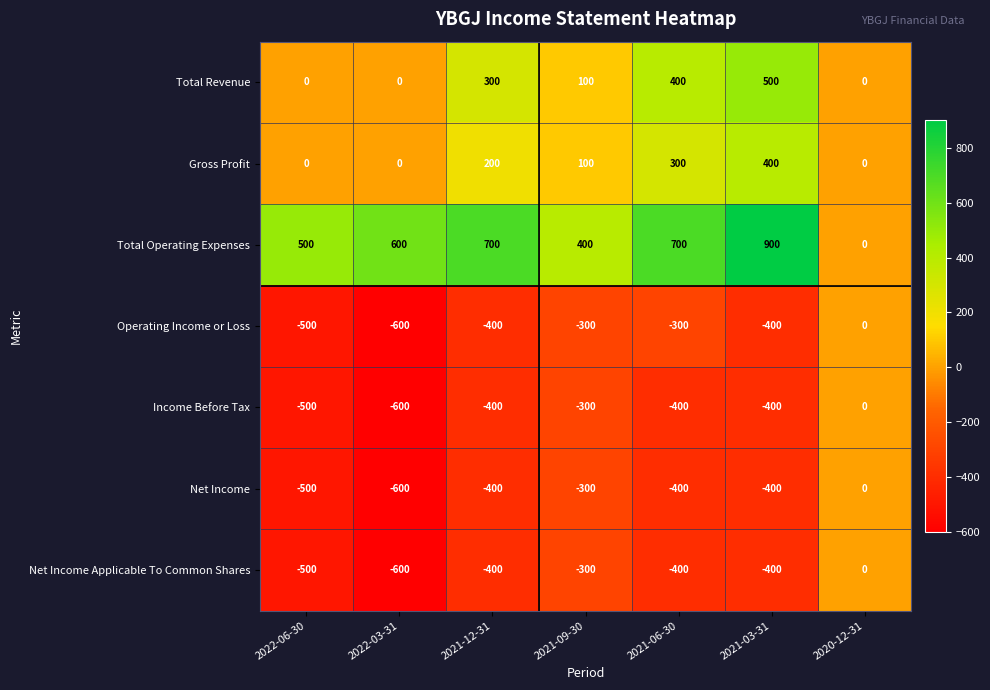

Count the Net Income values in the range -500 to -300.

5